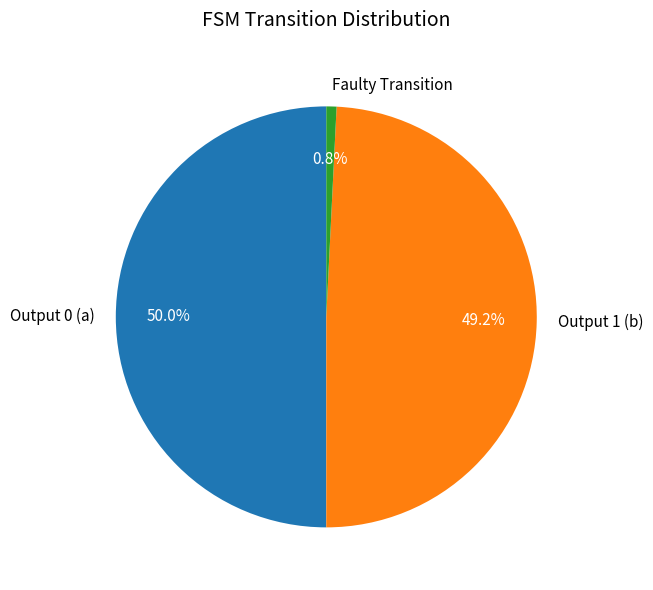

How many segments does this pie chart have?

3